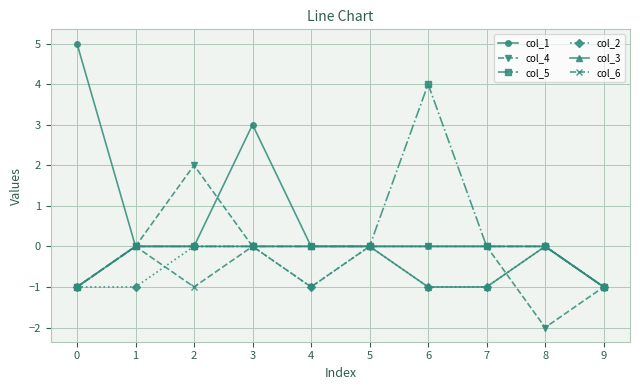

Which series has the largest total across all categories?

col_1